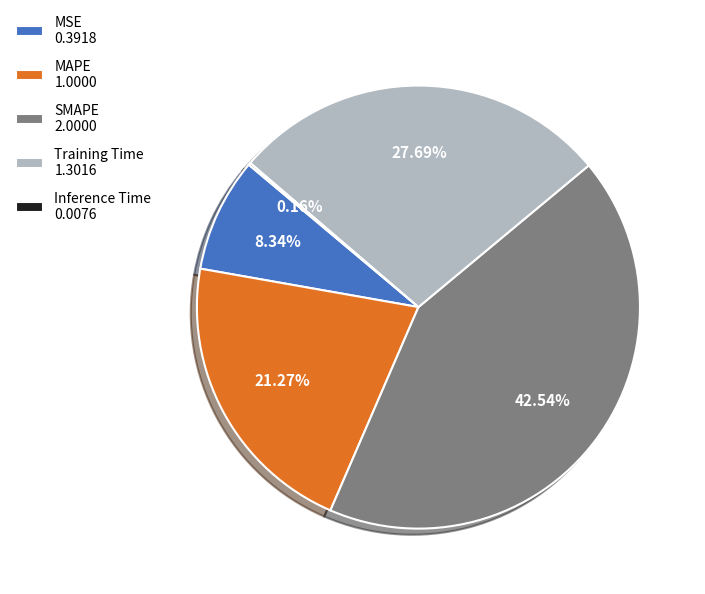

To the nearest percent, what percentage of the pie is SMAPE?

43%